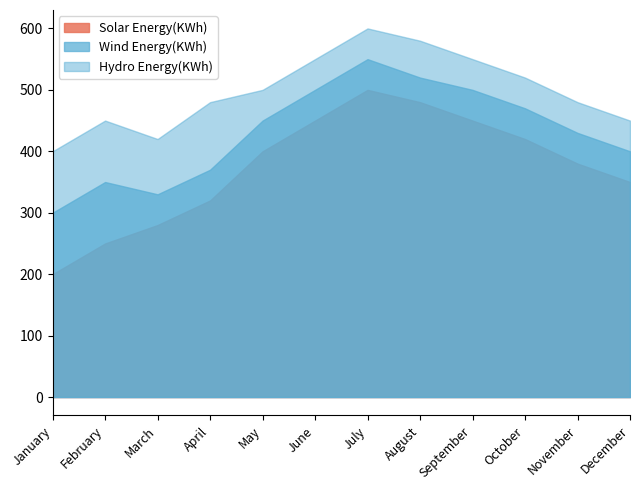

Rank the series by their average value, from highest to lowest.

Hydro Energy(KWh), Wind Energy(KWh), Solar Energy(KWh)